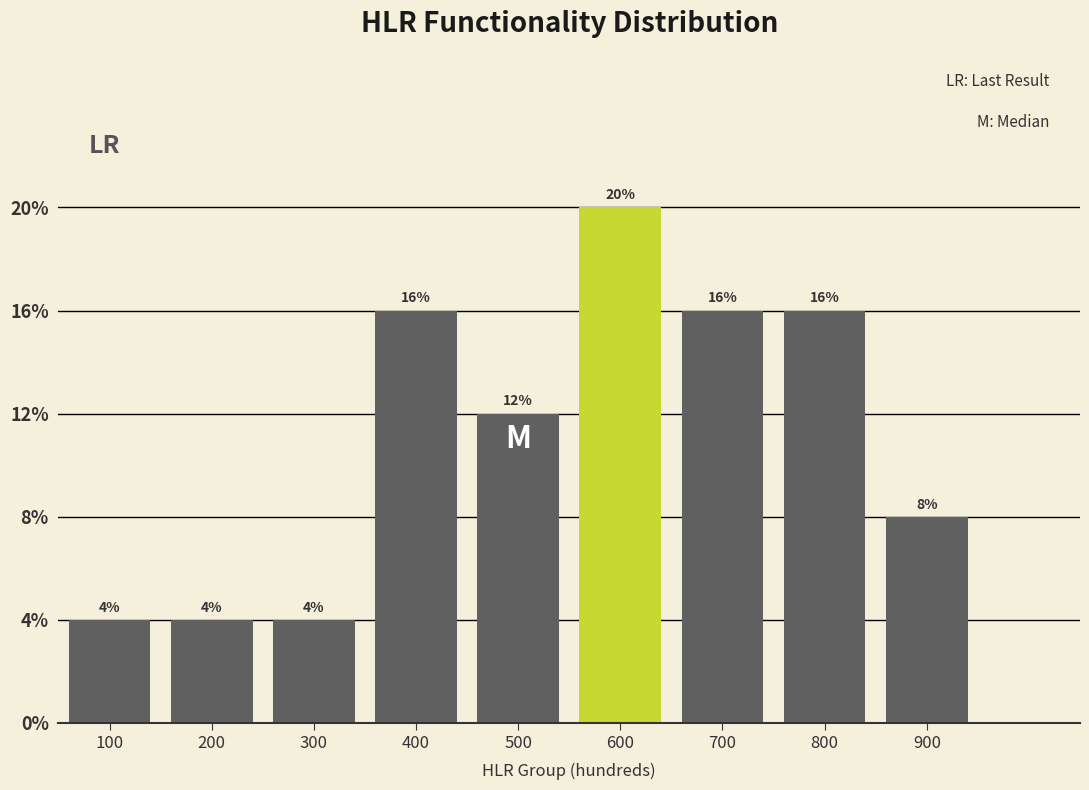

Are the bars horizontal?

No